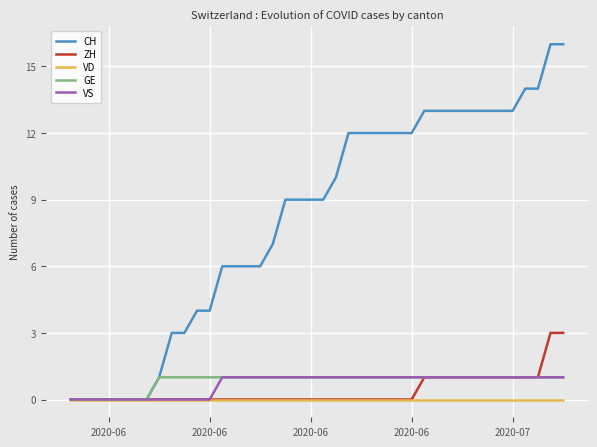

Which series has the largest range (max minus min)?

CH